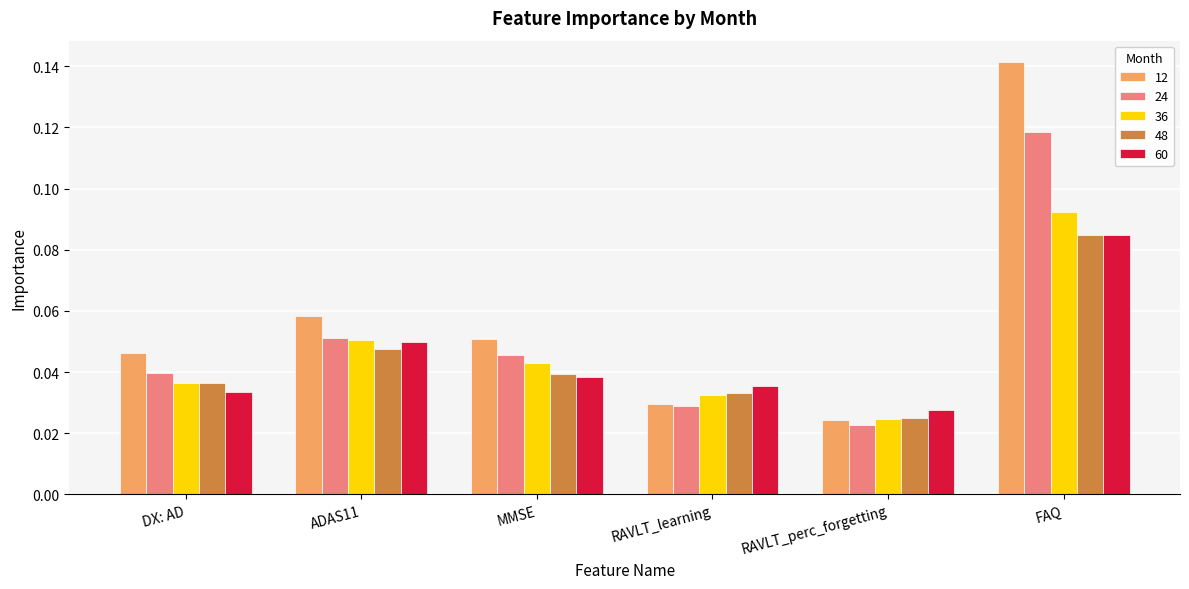

Is it true that 12 equals 0.0 at ADAS11?

False